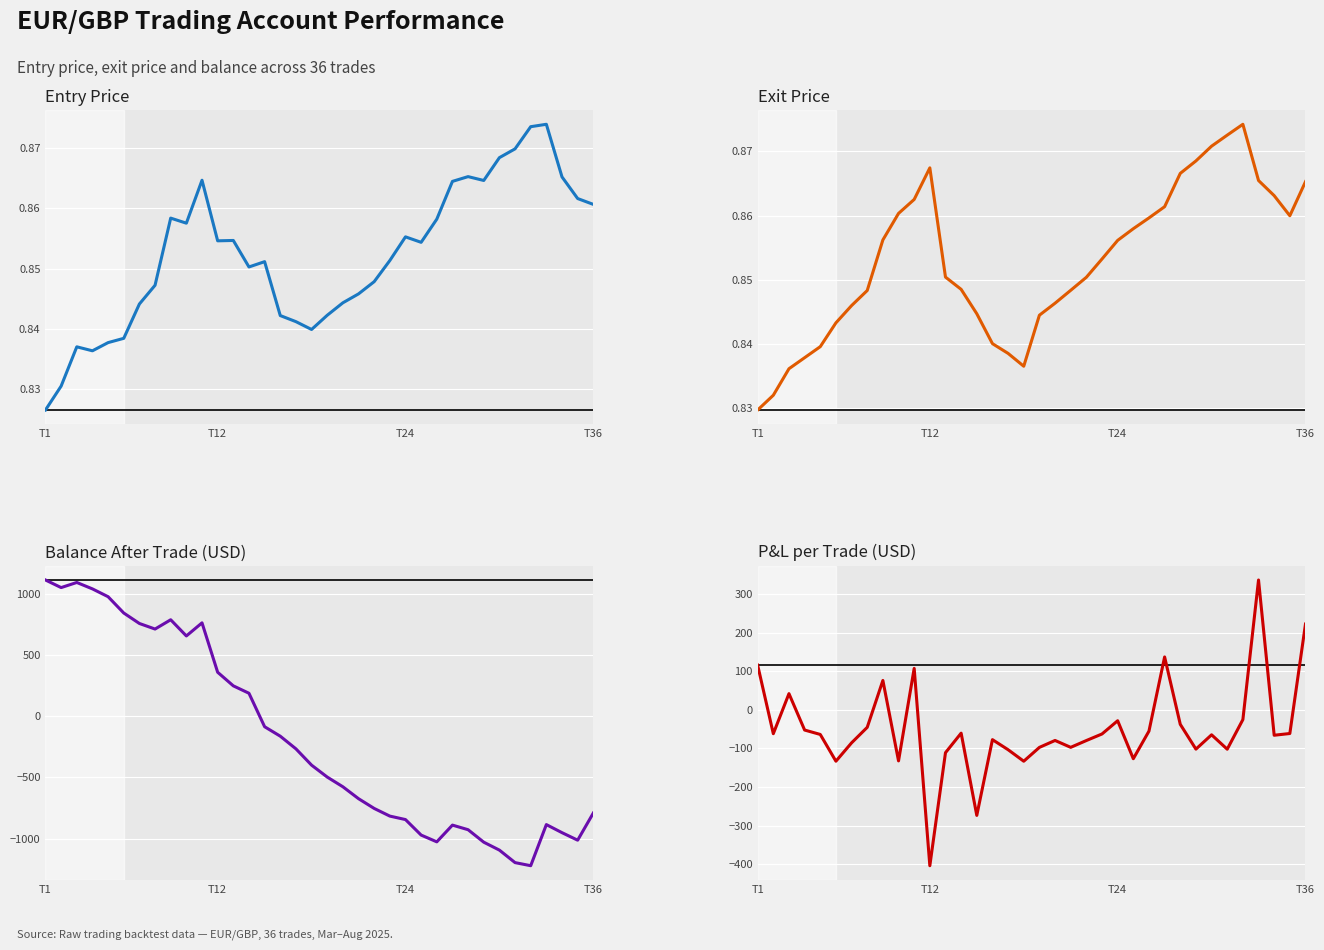

How many negative values does the Balance After Trade (USD) series have?

22